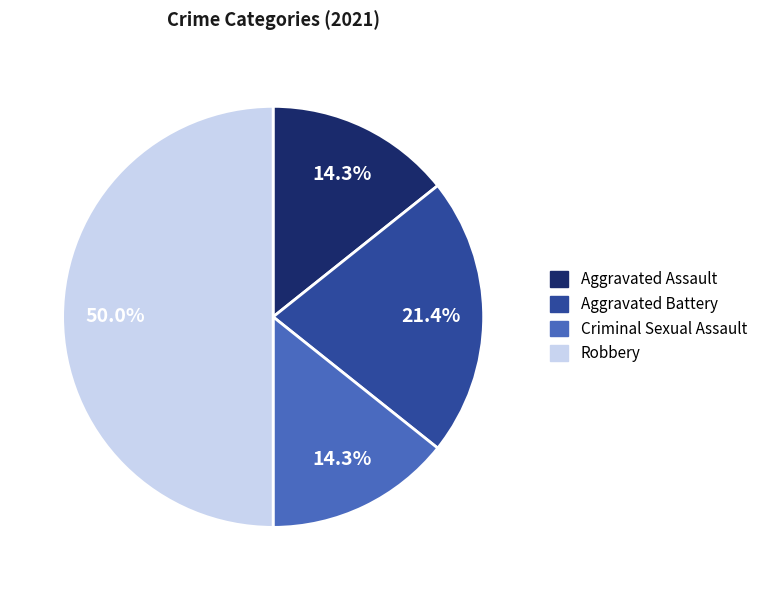

What is the largest slice in the pie chart?

Robbery